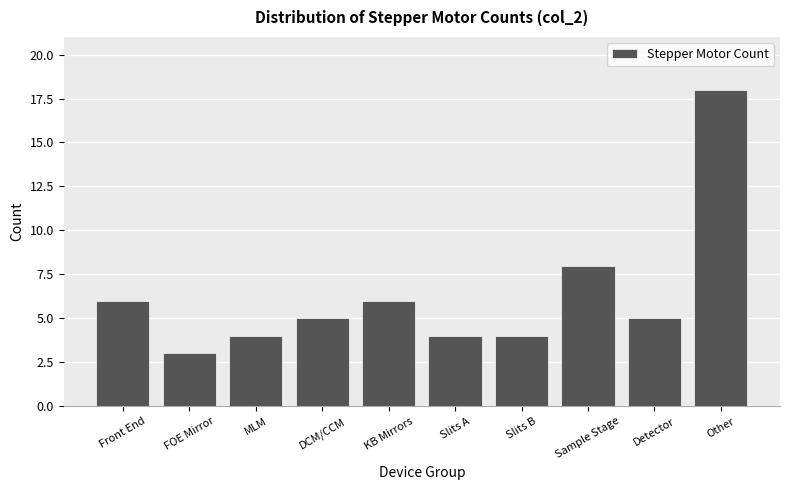

Reading right to left, what are all the values shown in this chart?

Other=18	Detector=5	Sample Stage=8	Slits B=4	Slits A=4	KB Mirrors=6	DCM/CCM=5	MLM=4	FOE Mirror=3	Front End=6